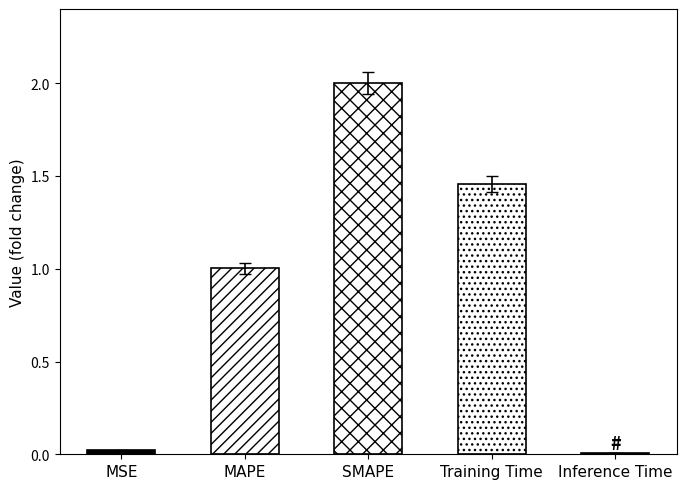

List the labels in order of value, smallest first.

Inference Time, MSE, MAPE, Training Time, SMAPE